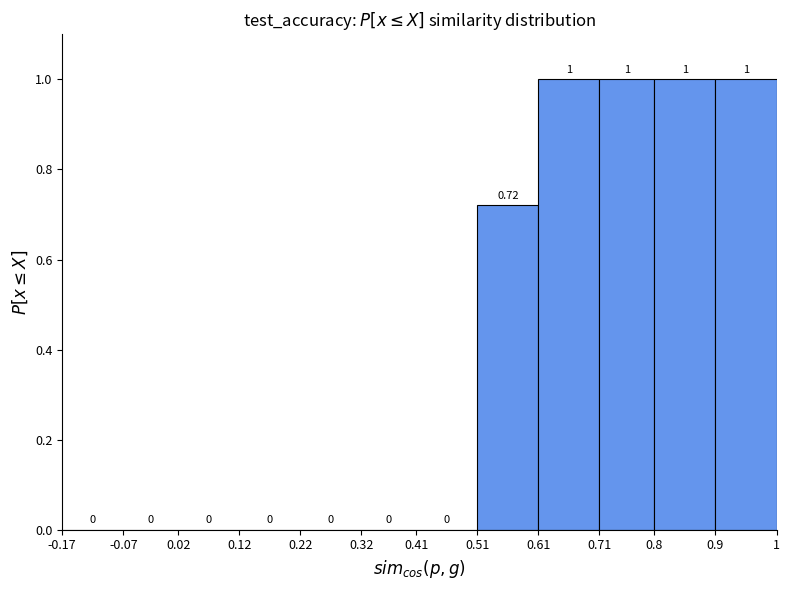

How tall is the bar that spans 0.71 to 0.8 on the x-axis?

1.00